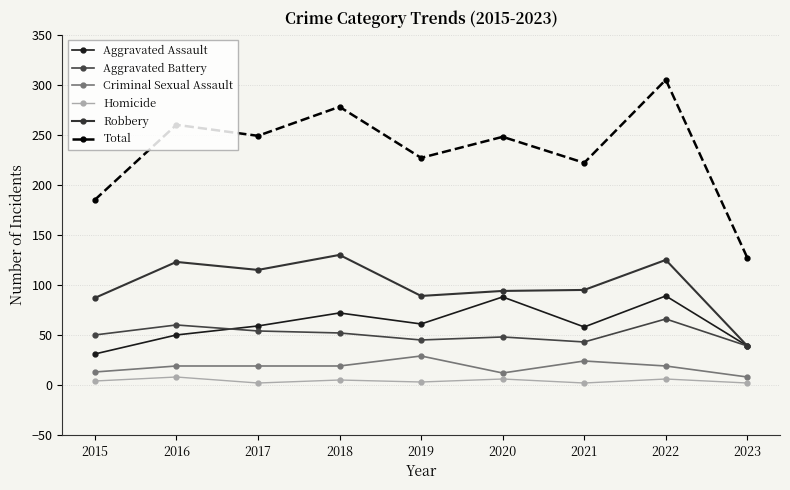

Is this an area chart (filled region under the line)?

No